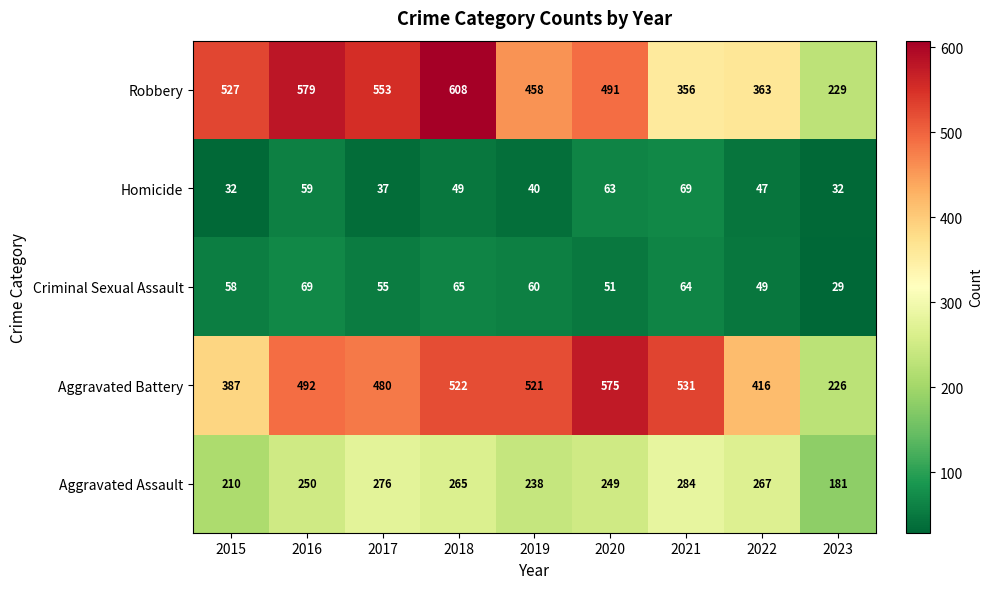

Which series changed the most between 2019 and 2022?

Aggravated Battery